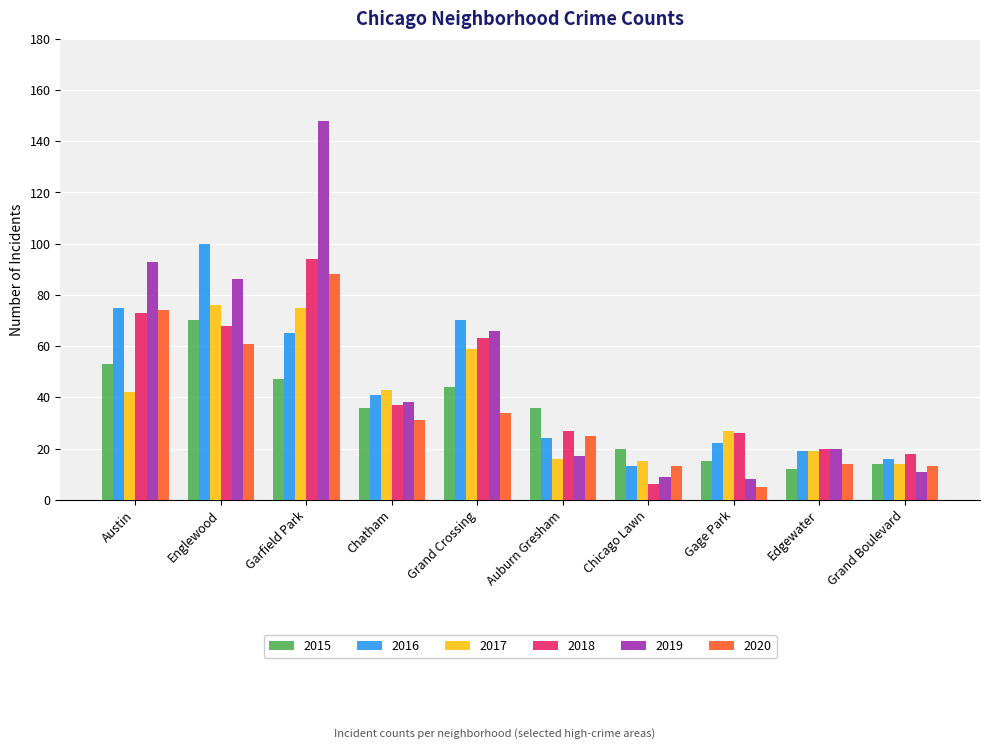

What is the spread (max minus min) of values at Grand Boulevard?

7